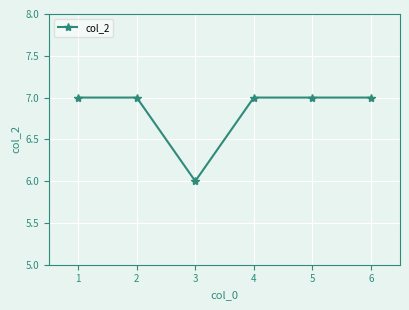

The value at 3 is 10. True or false?

False